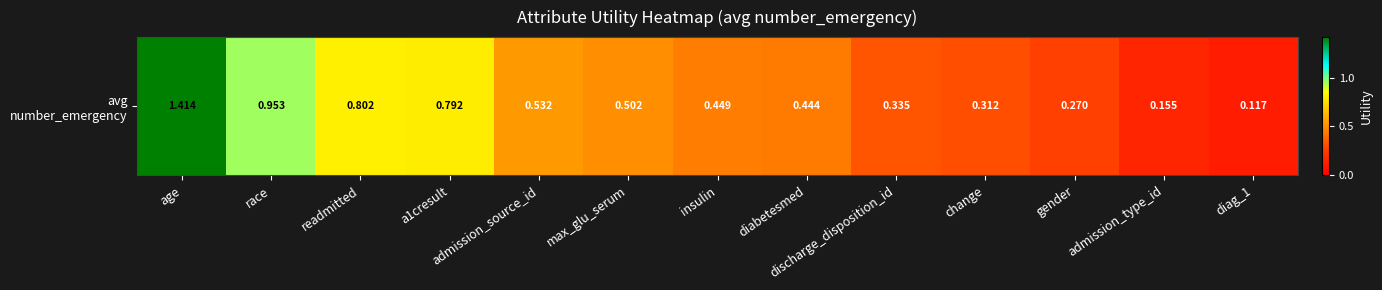

List the labels in order of value, largest first.

age, race, readmitted, a1cresult, admission_source_id, max_glu_serum, insulin, diabetesmed, discharge_disposition_id, change, gender, admission_type_id, diag_1